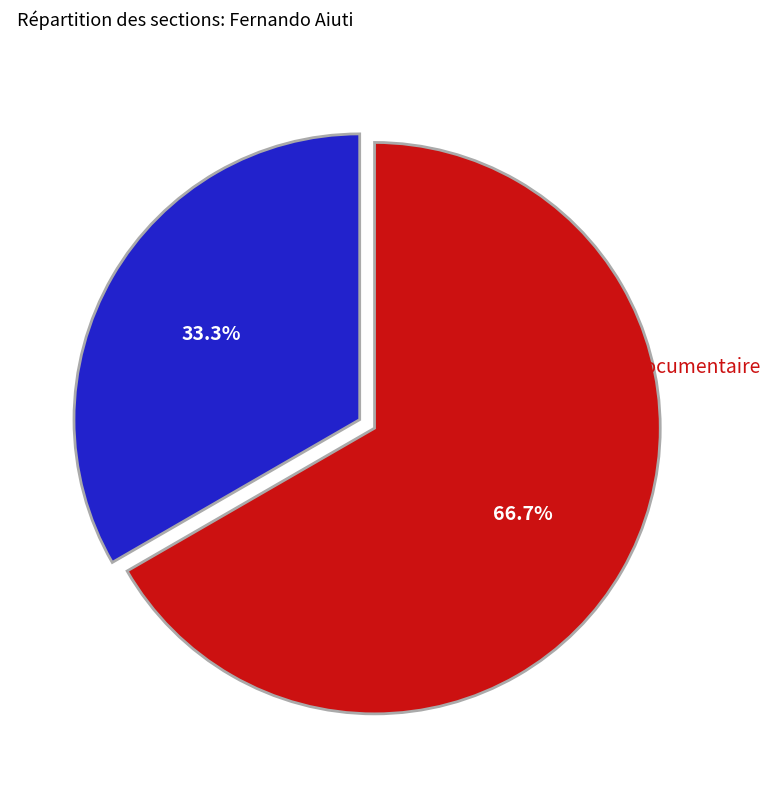

The Documentaire slice represents 67% of the pie. True or false?

True